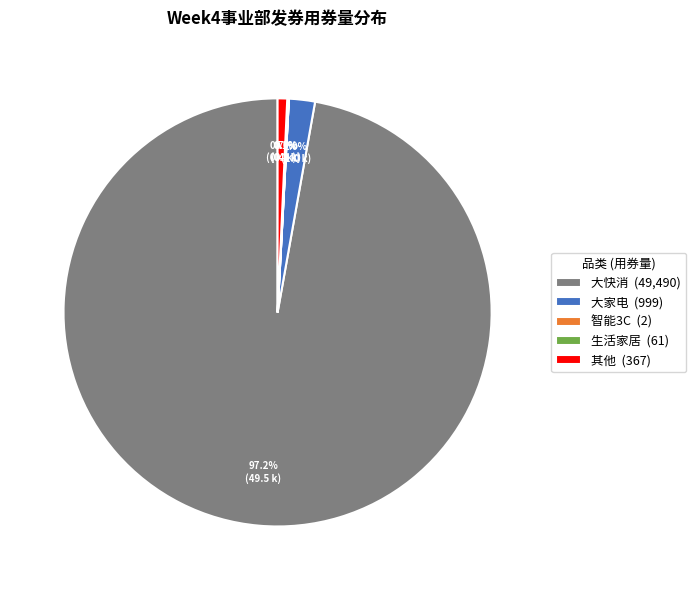

Which has a higher value, 其他 (367) or 大快消 (49,490)?

大快消 (49,490)